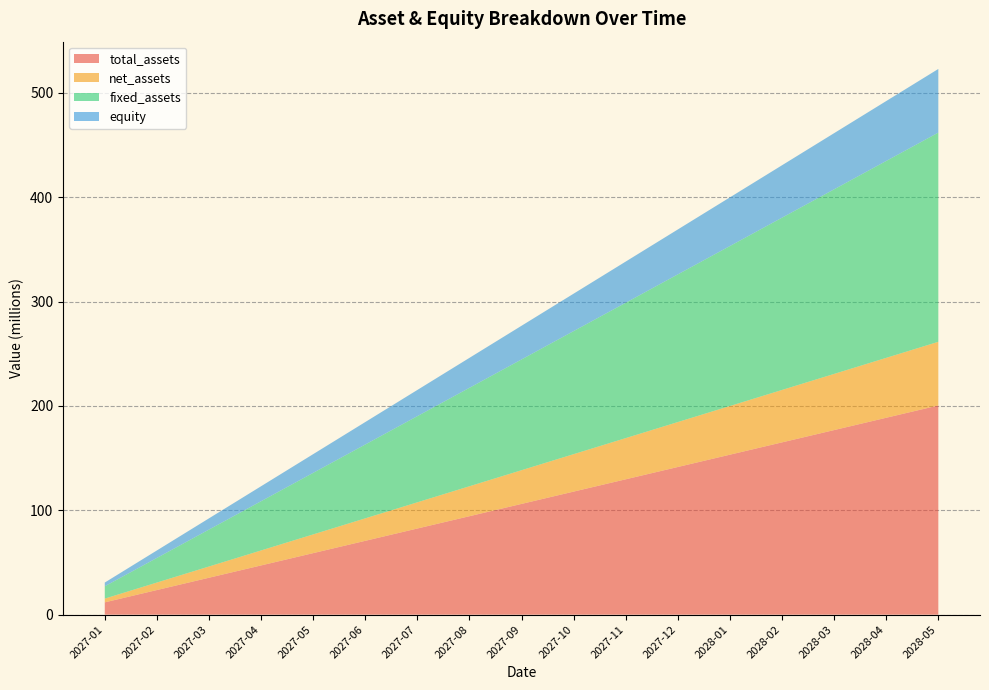

Reading left to right, what are all the values shown in this chart?

total_assets: 2027-01=11.8	2027-02=23.6	2027-03=35.4	2027-04=47.2	2027-05=59.0	2027-06=70.8	2027-07=82.5	2027-08=94.3	2027-09=106.1	2027-10=117.9	2027-11=129.7	2027-12=141.5	2028-01=153.3	2028-02=165.1	2028-03=176.9	2028-04=188.7	2028-05=200.5
net_assets: 2027-01=3.6	2027-02=7.2	2027-03=10.8	2027-04=14.4	2027-05=17.9	2027-06=21.5	2027-07=25.1	2027-08=28.7	2027-09=32.3	2027-10=35.9	2027-11=39.5	2027-12=43.1	2028-01=46.6	2028-02=50.2	2028-03=53.8	2028-04=57.4	2028-05=61.0
fixed_assets: 2027-01=11.8	2027-02=23.6	2027-03=35.4	2027-04=47.2	2027-05=59.0	2027-06=70.8	2027-07=82.5	2027-08=94.3	2027-09=106.1	2027-10=117.9	2027-11=129.7	2027-12=141.5	2028-01=153.3	2028-02=165.1	2028-03=176.9	2028-04=188.7	2028-05=200.5
equity: 2027-01=3.6	2027-02=7.2	2027-03=10.8	2027-04=14.4	2027-05=17.9	2027-06=21.5	2027-07=25.1	2027-08=28.7	2027-09=32.3	2027-10=35.9	2027-11=39.5	2027-12=43.1	2028-01=46.6	2028-02=50.2	2028-03=53.8	2028-04=57.4	2028-05=61.0